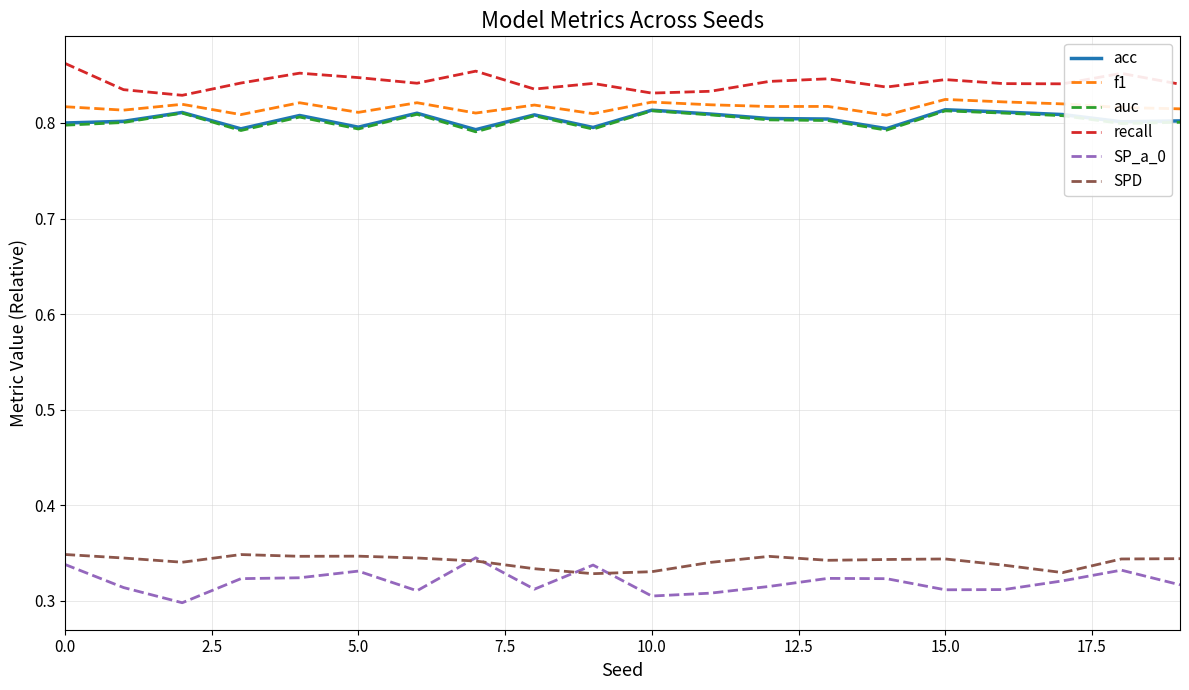

Which series has the widest spread of values?

SP_a_0